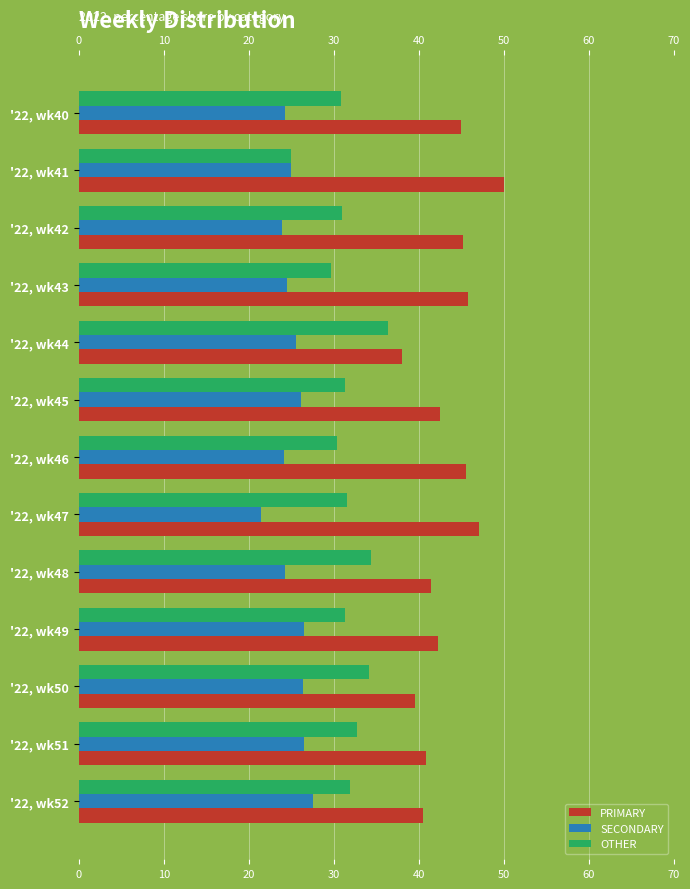

What is the maximum value shown in the chart?

50.0